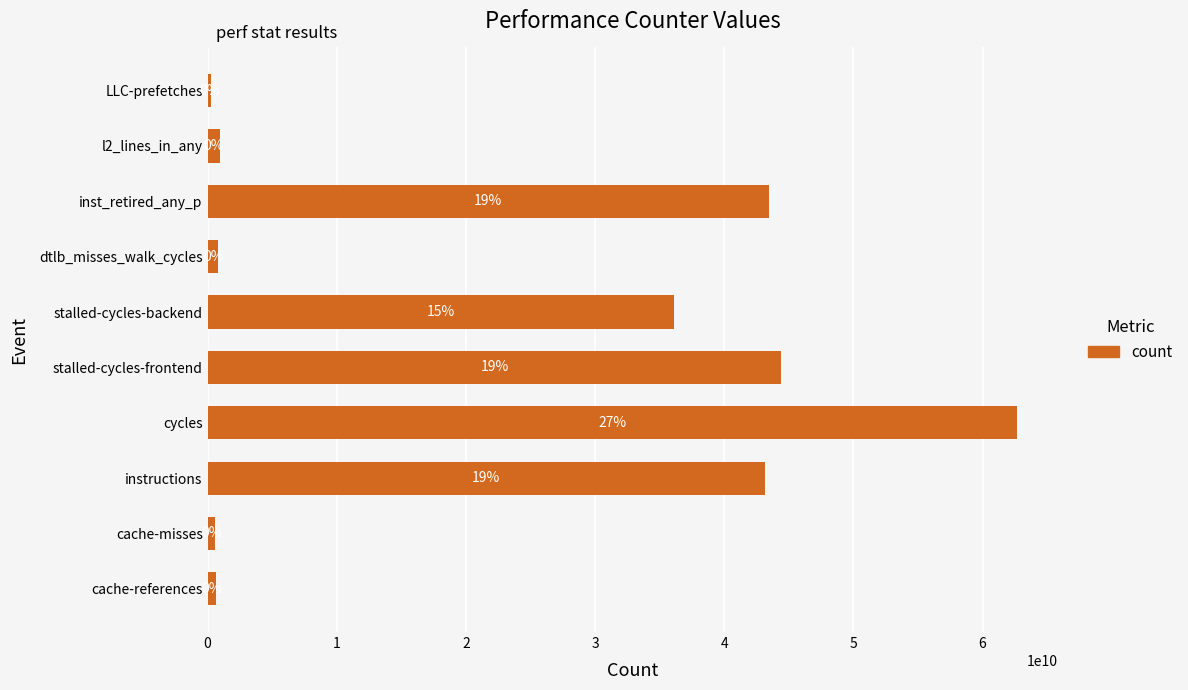

How many bars are there in total?

10